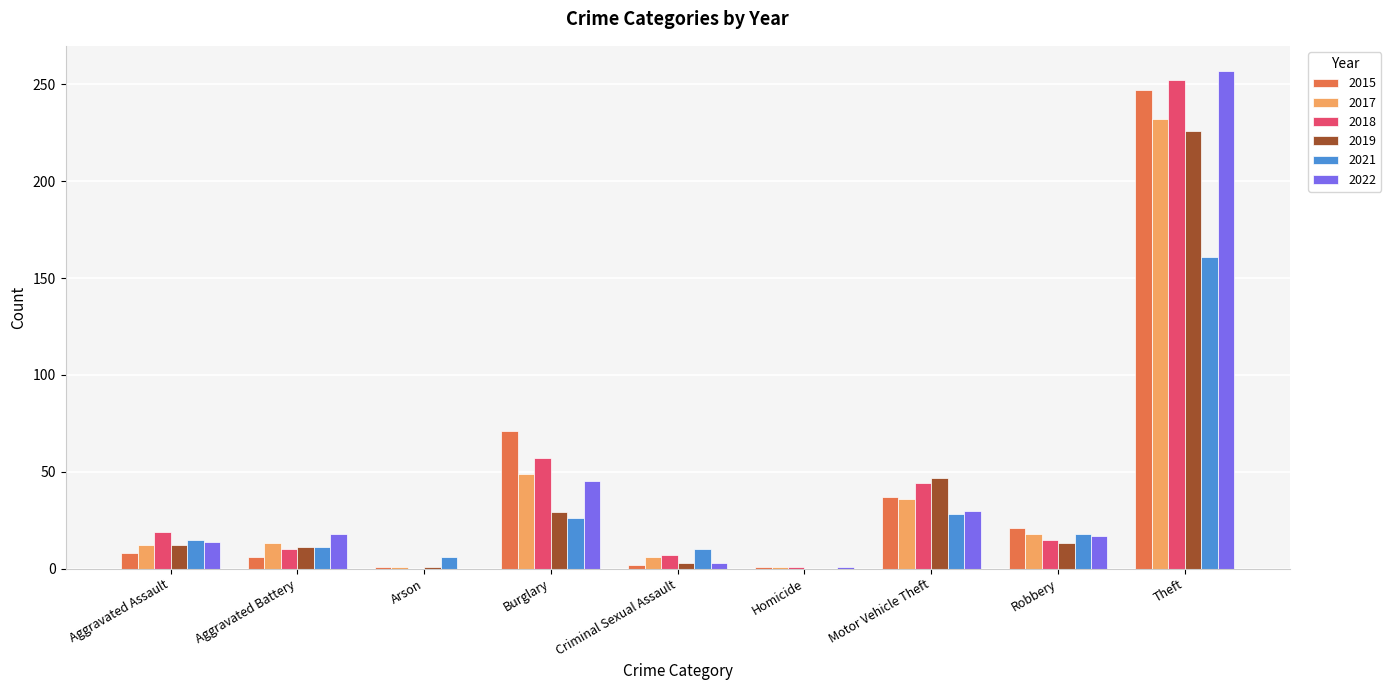

True or false: 2022 has a value of 15 at Motor Vehicle Theft.

False